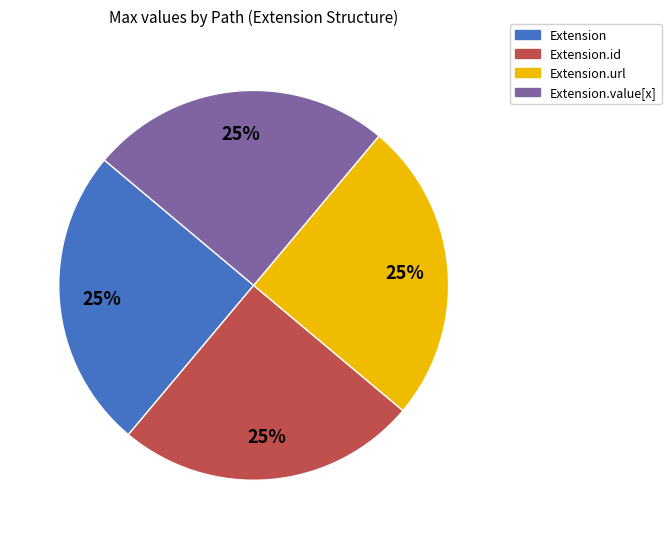

Does Extension.id account for over 50% of the chart?

No